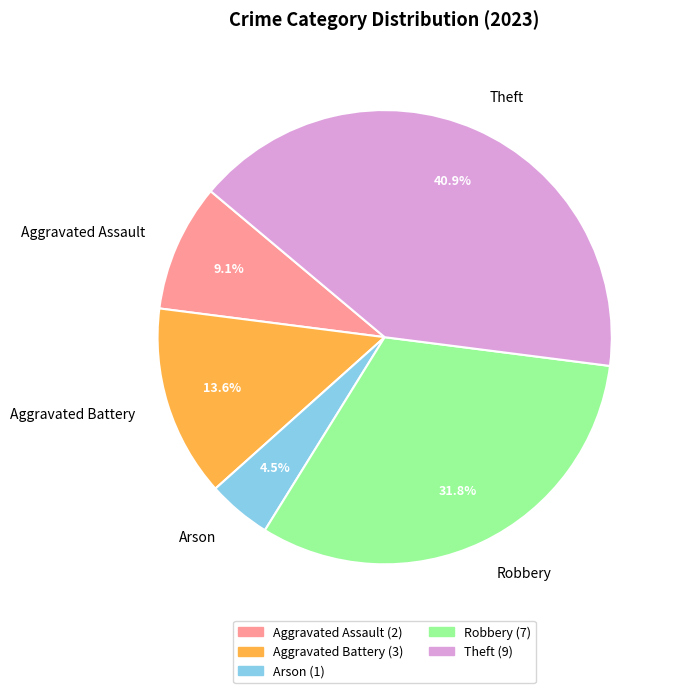

What is the smallest slice in the pie chart?

Arson